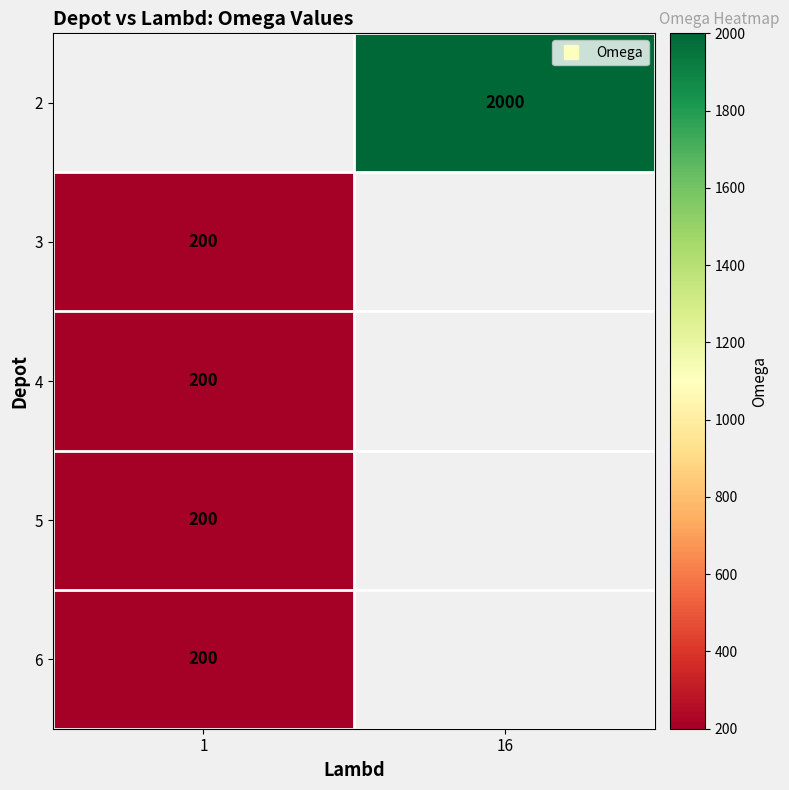

The 5 series shows 200.0 at 1. True or false?

True